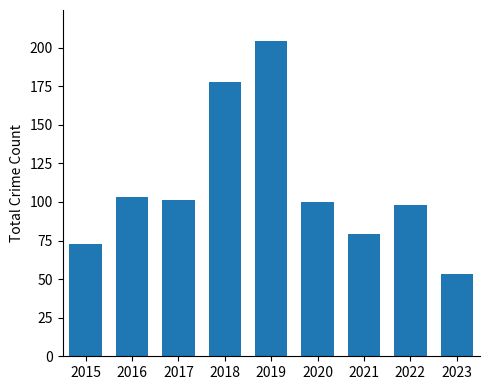

The chart shows a value of 178 at 2018. True or false?

True